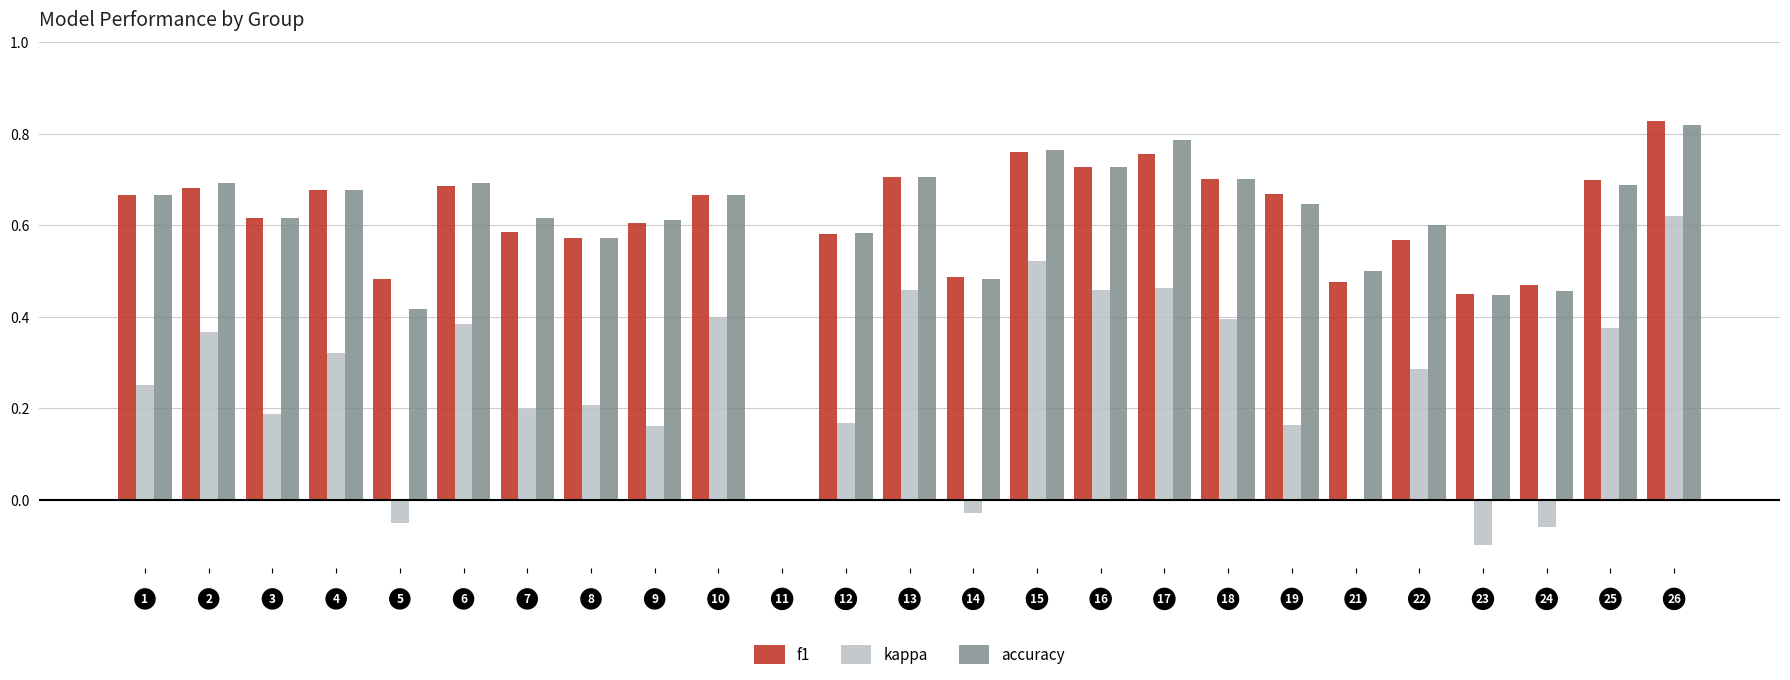

Are the bars horizontal?

No